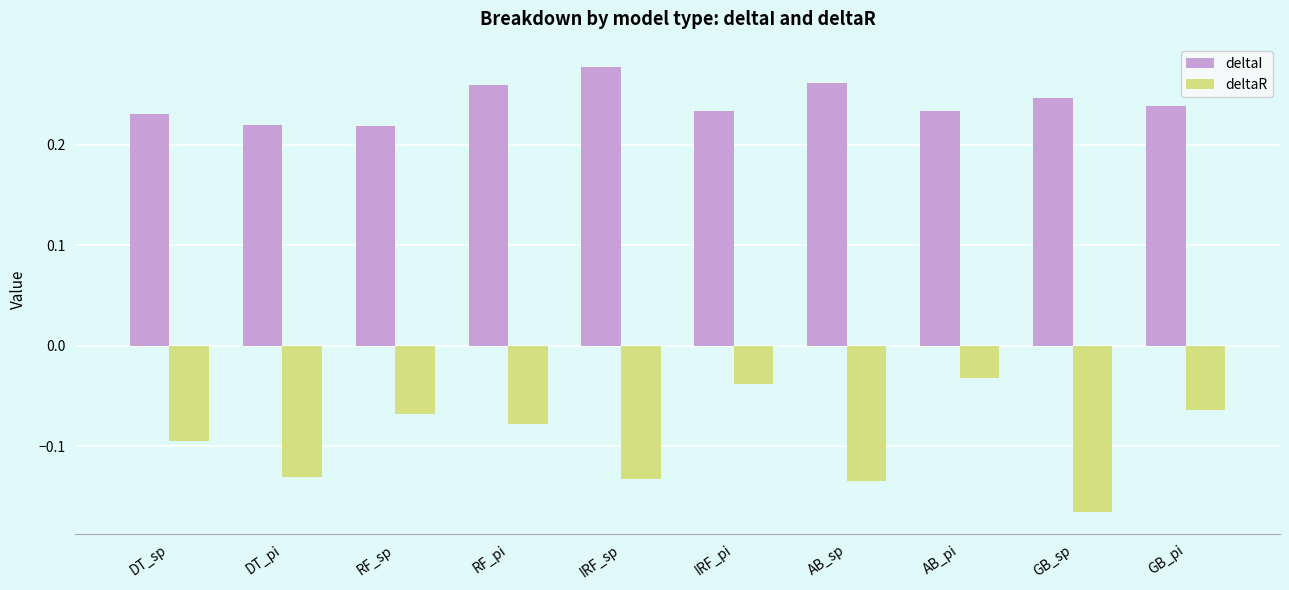

What are all the series names shown in the legend?

deltaI, deltaR